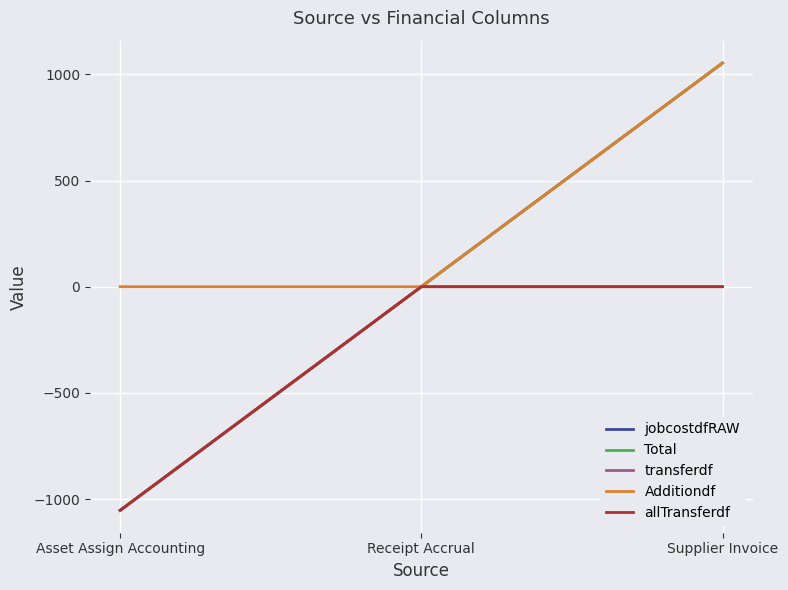

True or false: transferdf has a value of -732.1 at Receipt Accrual.

False